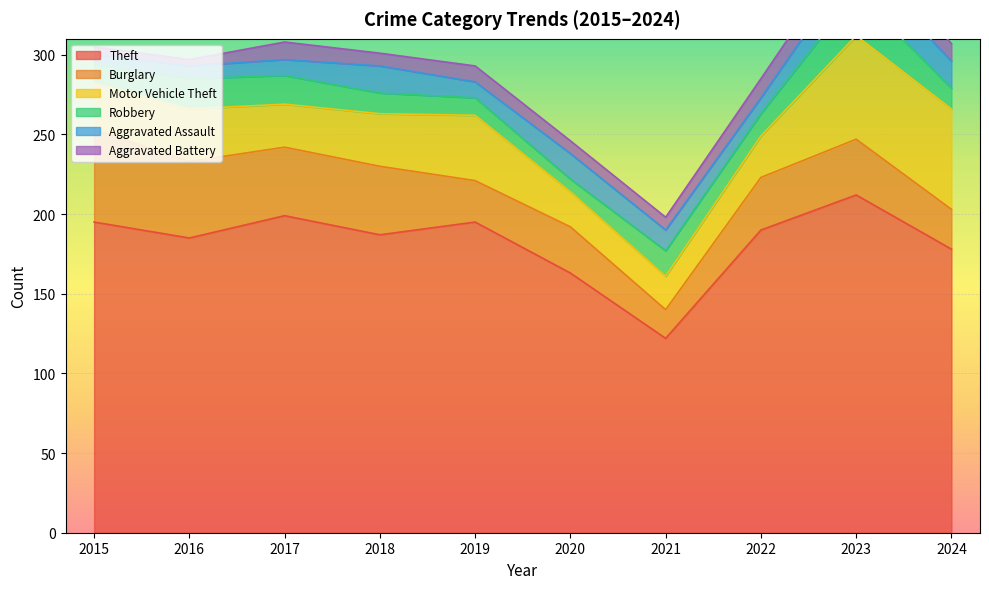

The value of Robbery at 2019 is 11. True or false?

True